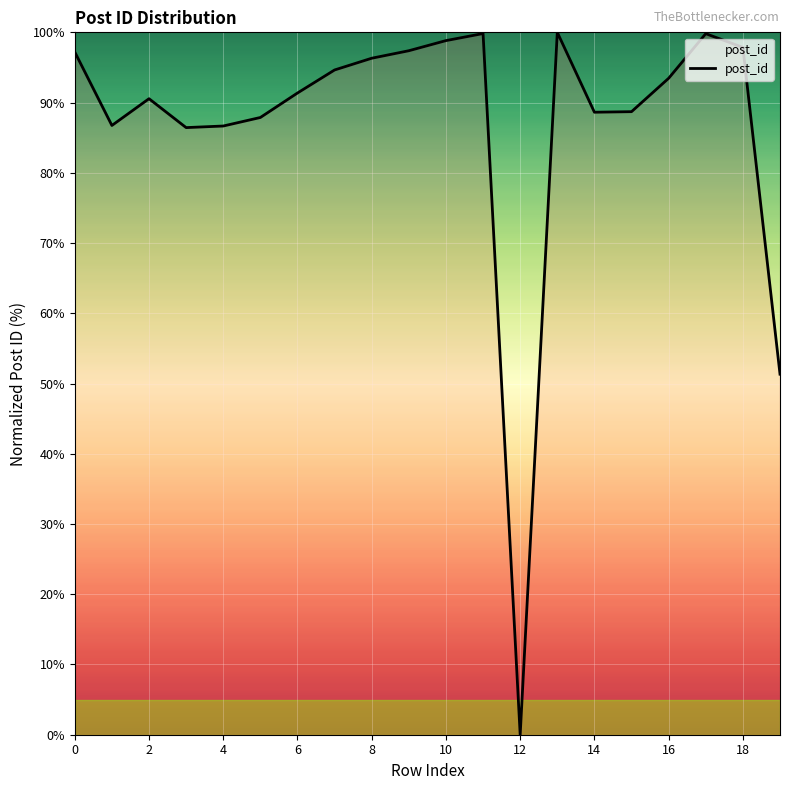

What is the maximum value shown in the chart?

100.0